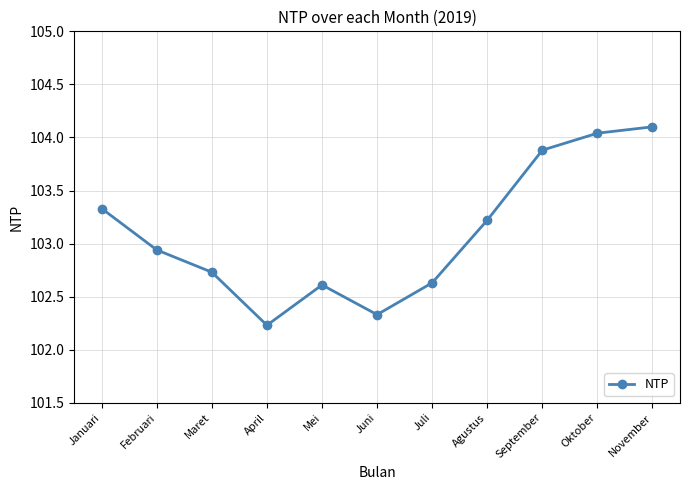

At which label is the value closest to 103?

Februari